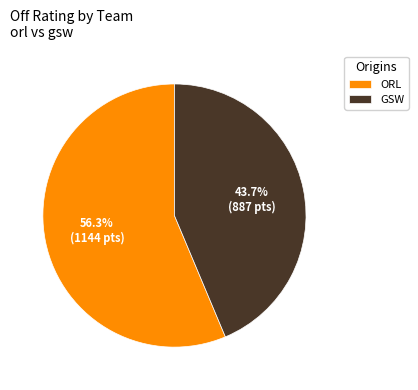

Rank the categories by value from highest to lowest.

ORL, GSW